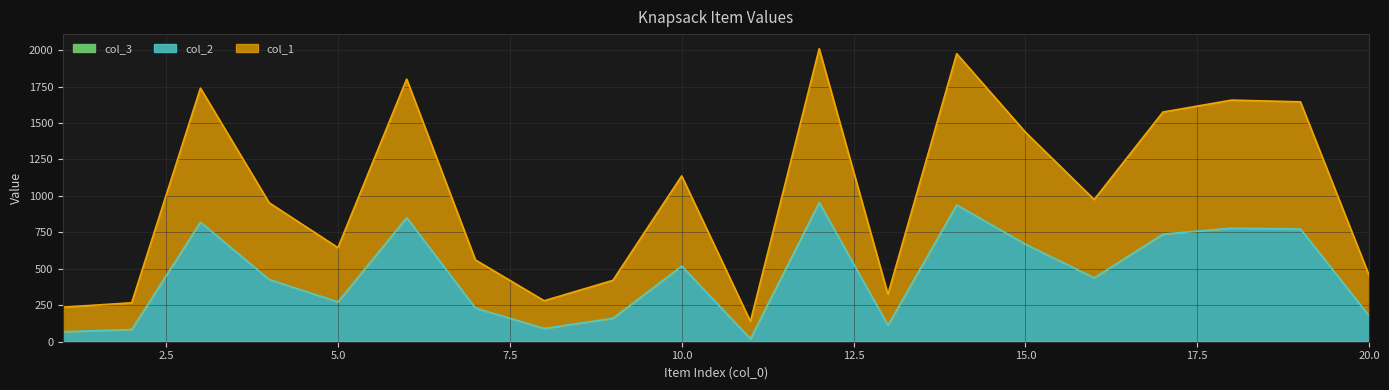

True or false: col_1 and col_2 cross at least once.

False